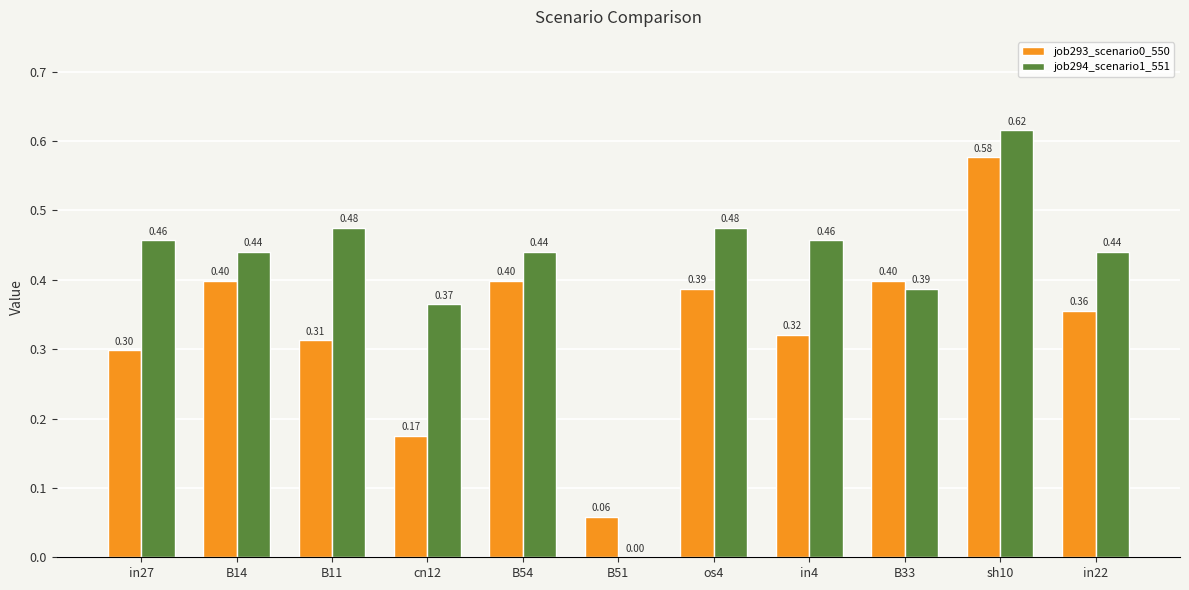

True or false: job294_scenario1_551 has a value of 0.8 at in4.

False